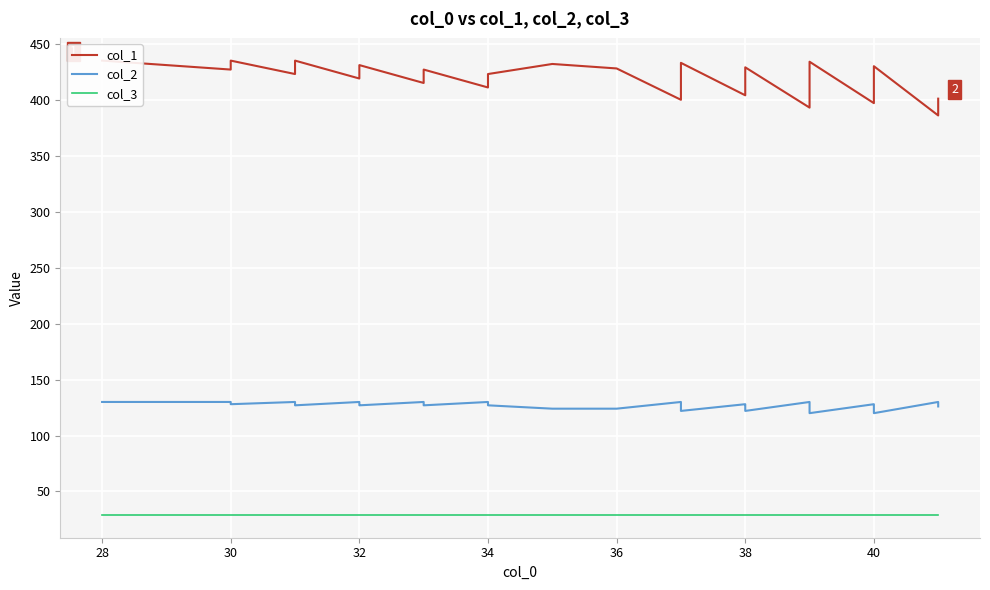

Rank the series by their average value, from lowest to highest.

col_3, col_2, col_1